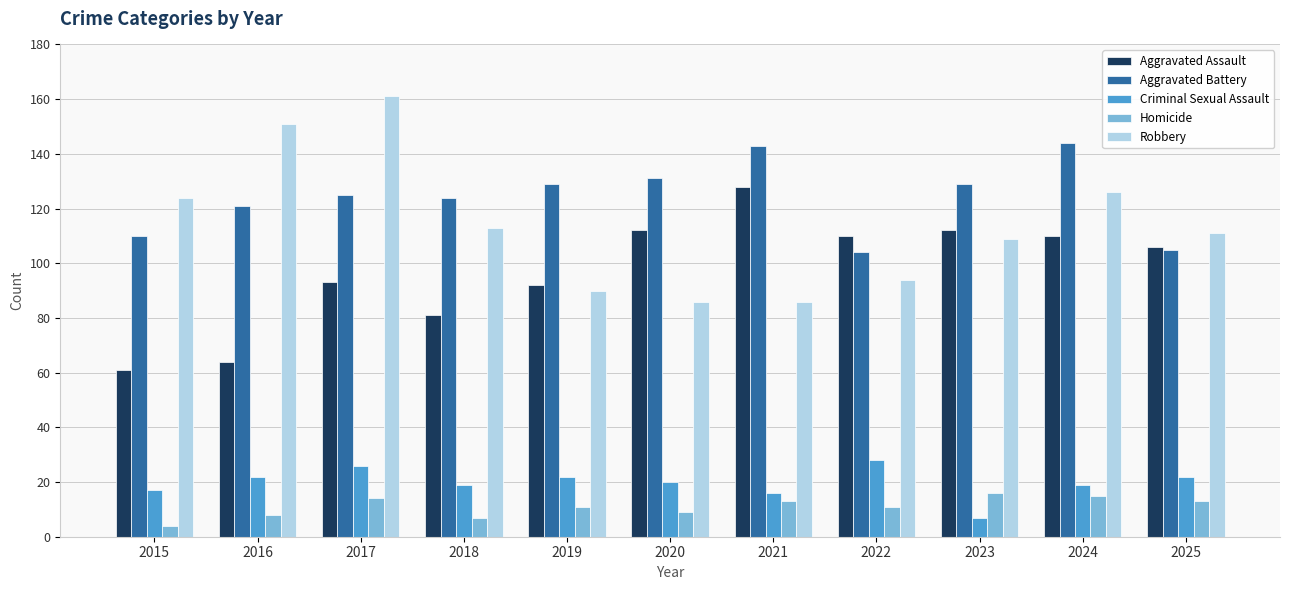

What is the difference between the highest and lowest values at 2025?

98